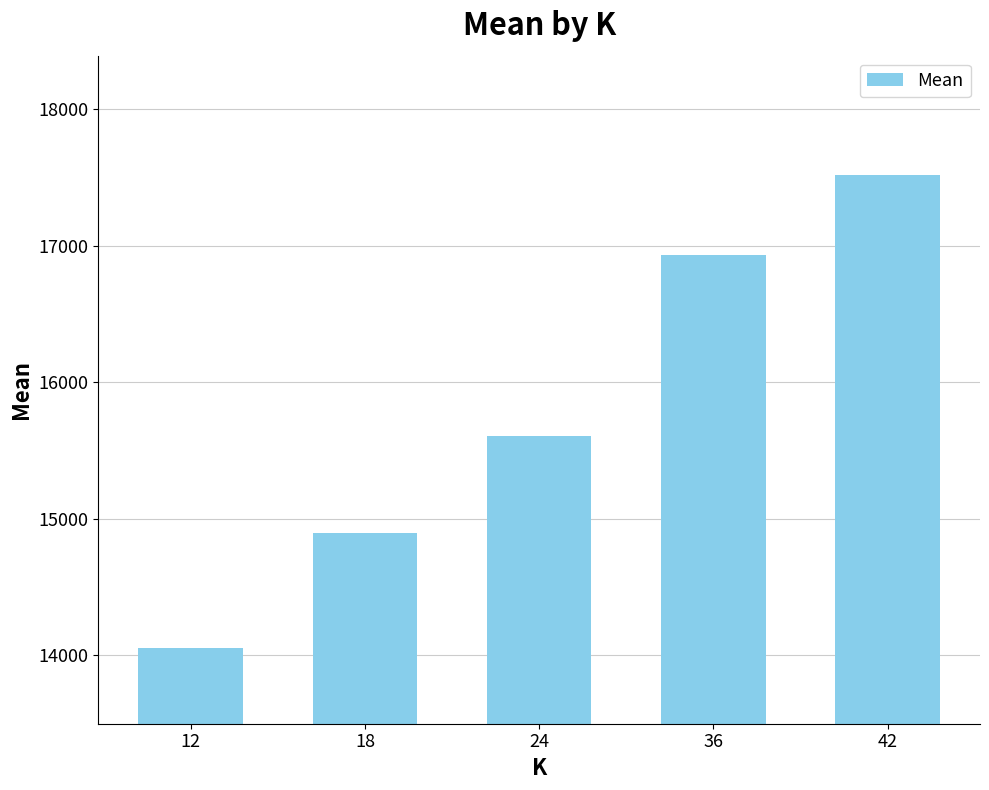

Reading left to right, what are all the values shown in this chart?

14055.5	14897.7	15607.5	16935.9	17515.1